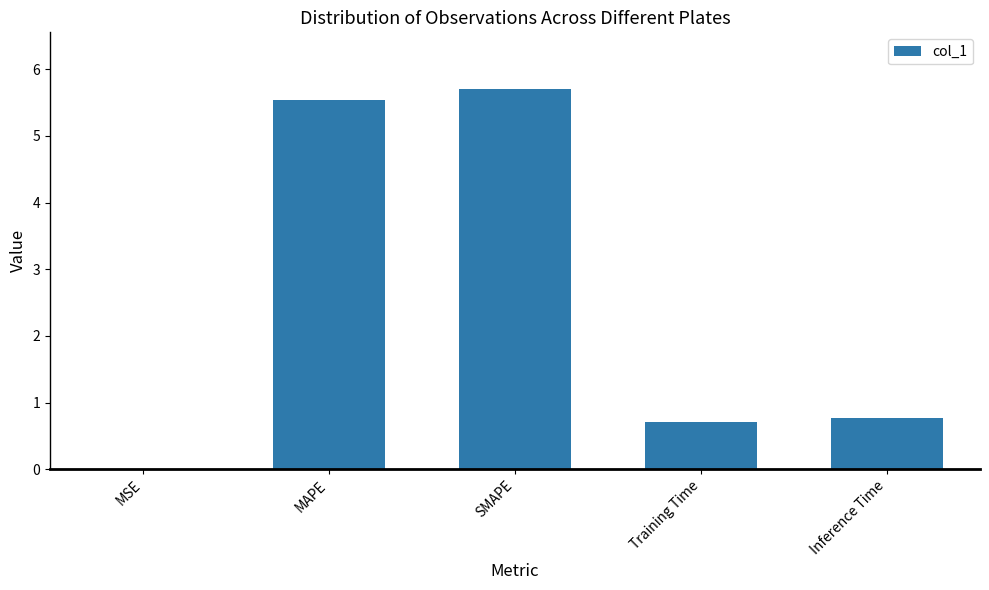

Which has a higher value, Training Time or Inference Time?

Inference Time